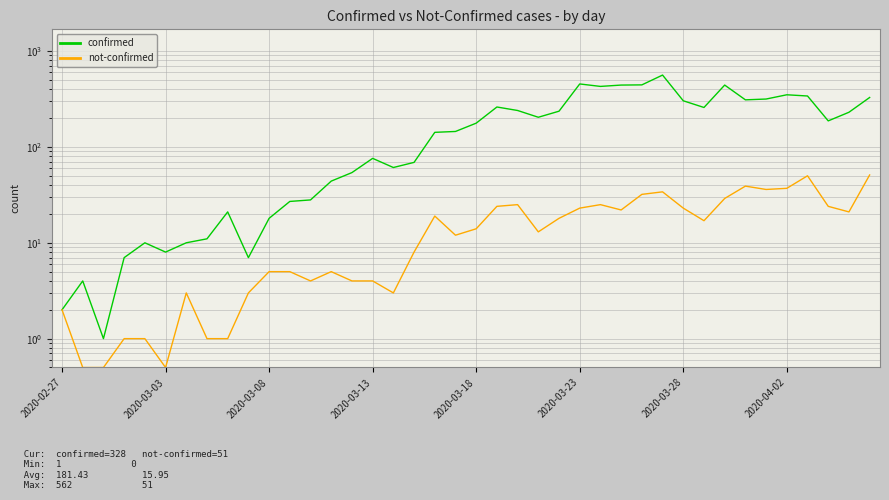

Is this an area chart (filled region under the line)?

No